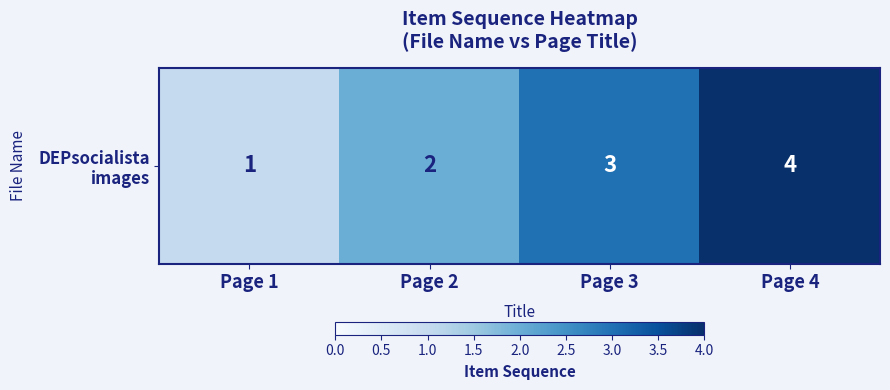

How many values are between 2 and 4?

3